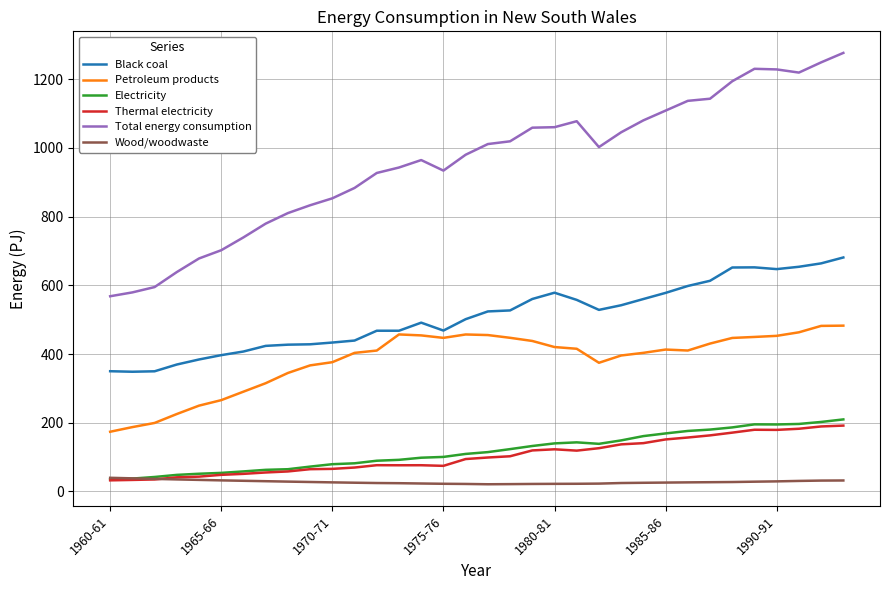

Which series has the largest total across all categories?

Total energy consumption